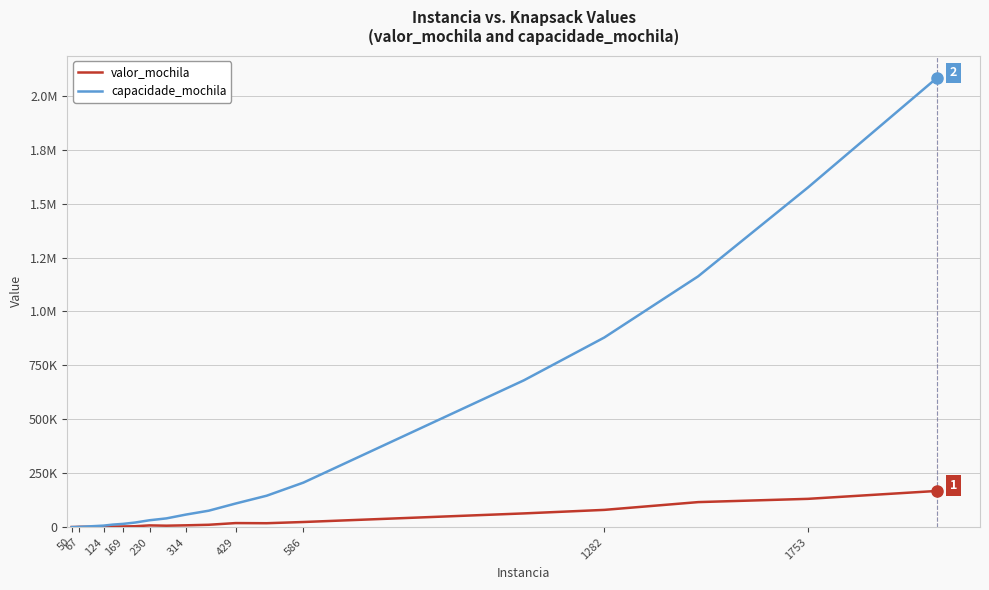

Is this an area chart (filled region under the line)?

No